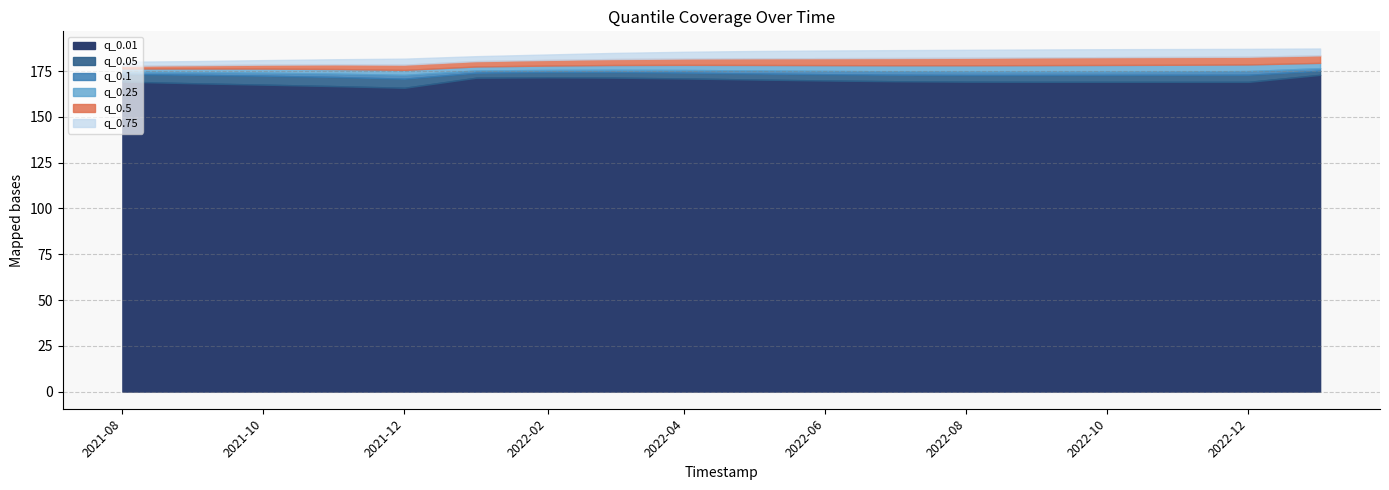

True or false: q_0.75 and q_0.01 cross at least once.

False